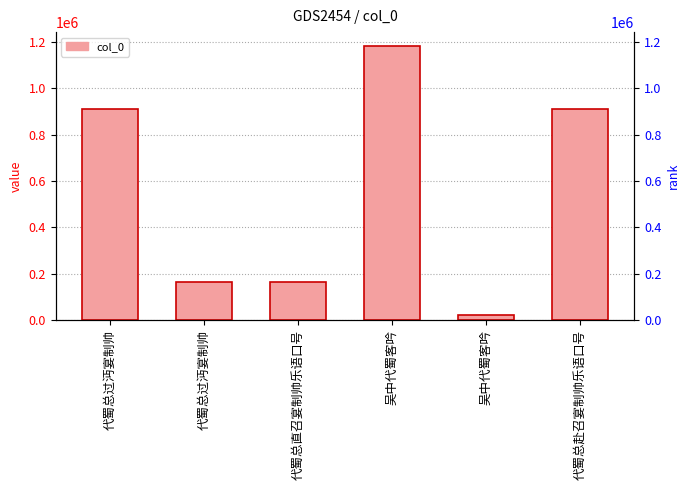

What is the average value?

558418